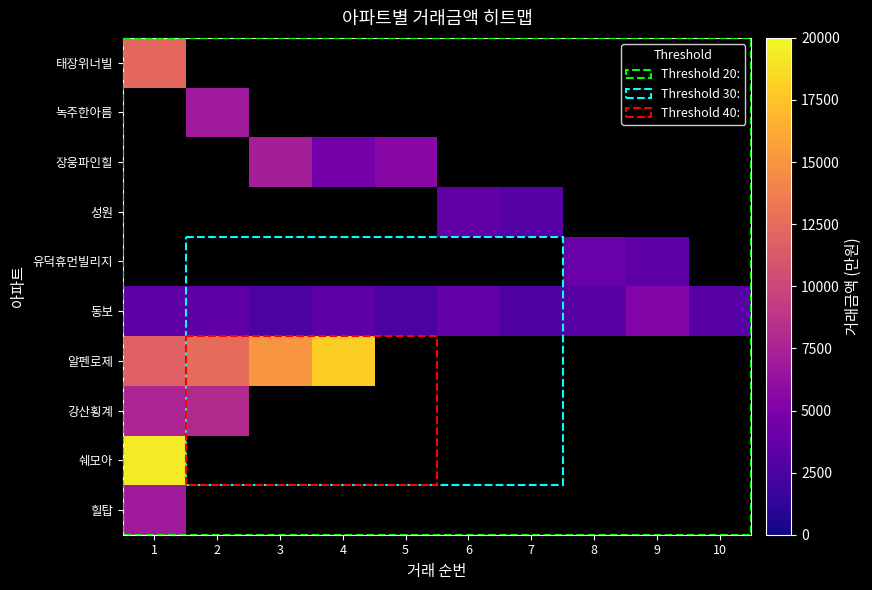

At which label does 알펜로제 reach its peak?

4